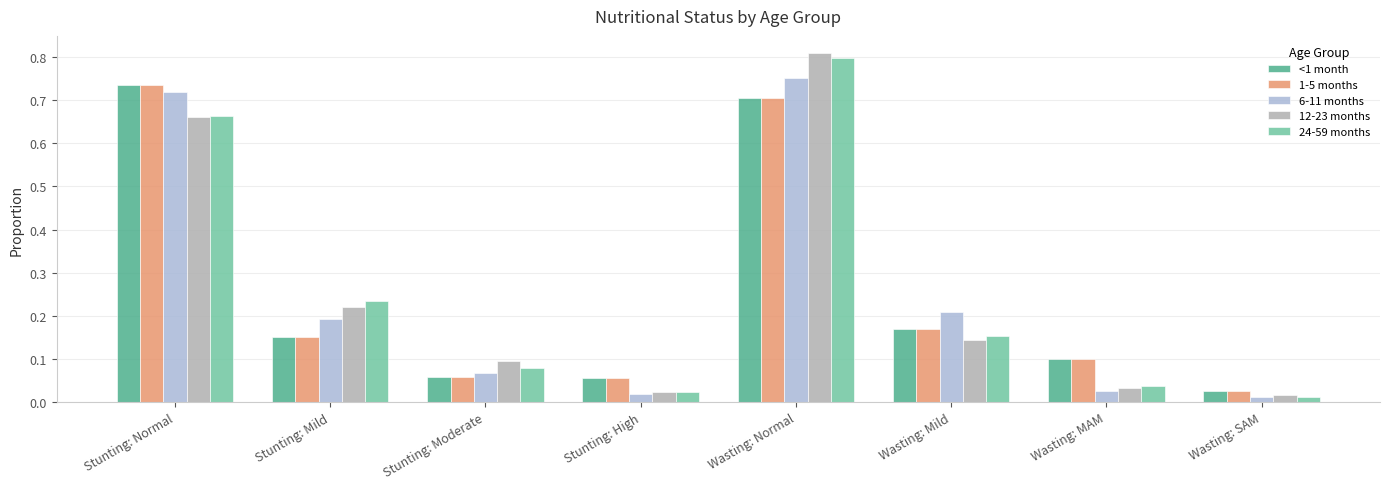

Which series has the widest spread of values?

12-23 months